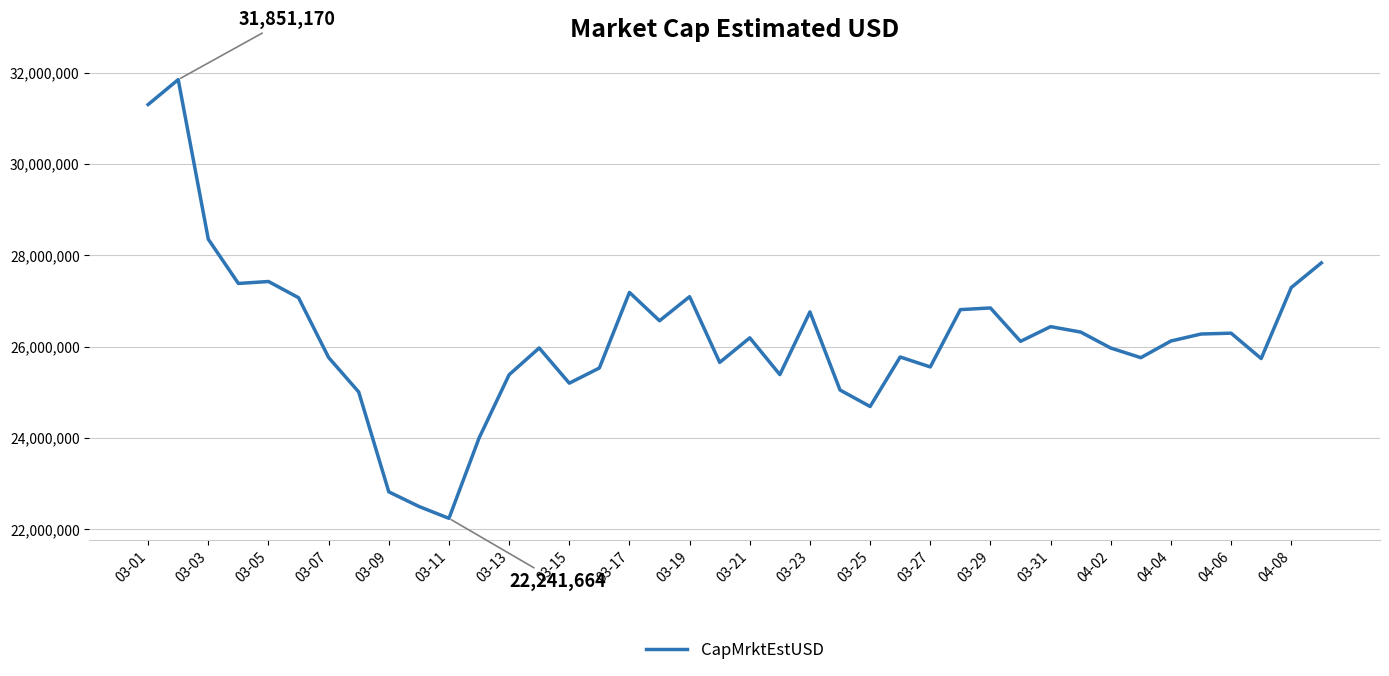

What is the minimum value shown in the chart?

22241663.8